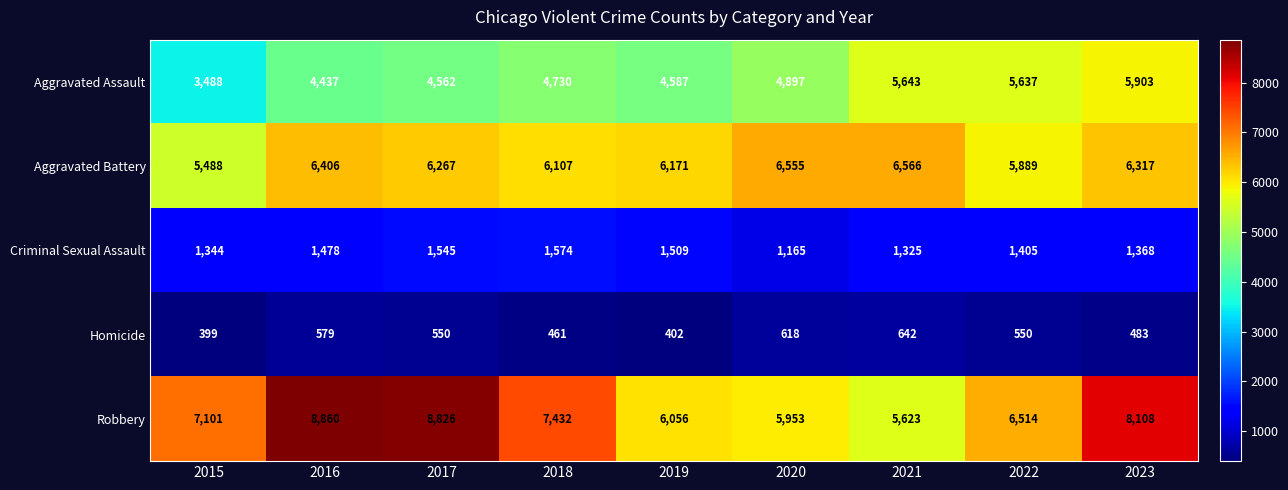

What is the minimum value shown in the chart?

399